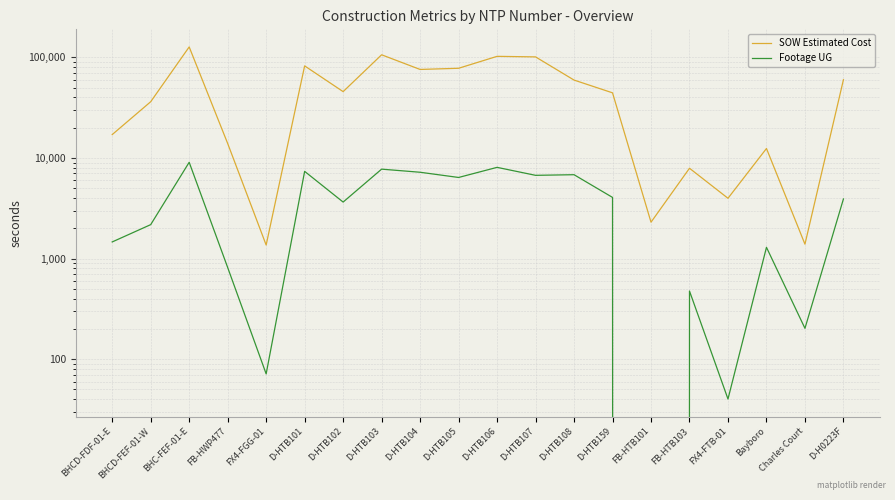

Is this an area chart (filled region under the line)?

No